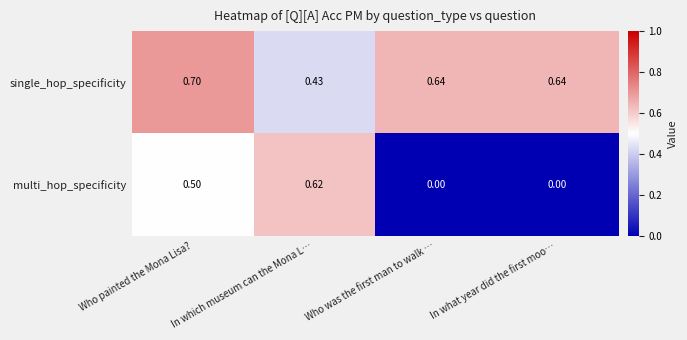

Count the number of categories in the chart.

4